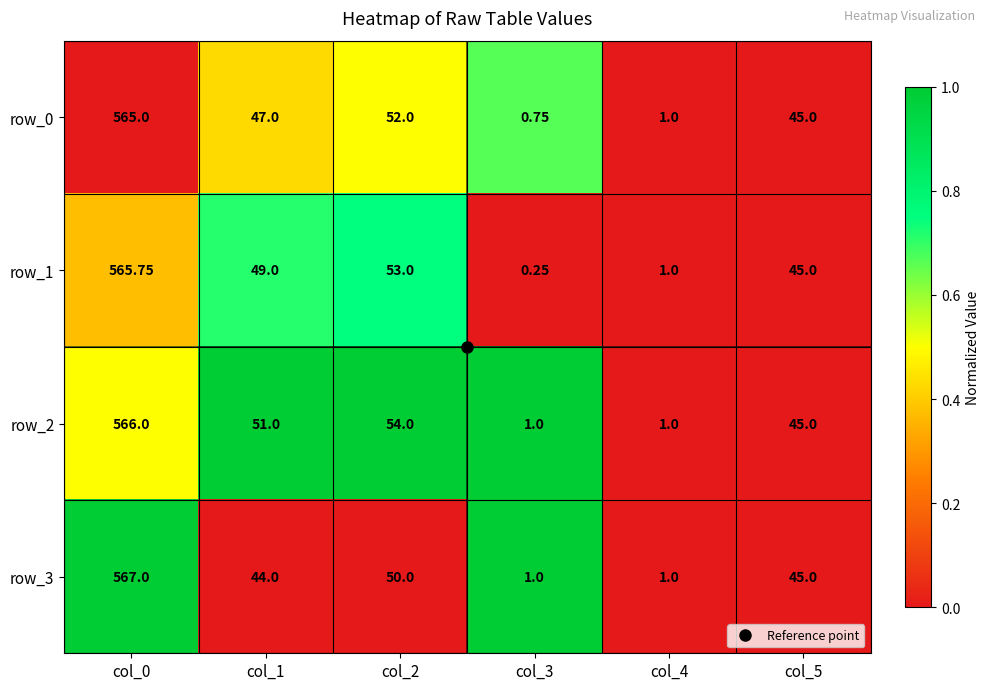

At col_2, list the series in order from largest to smallest.

row_2, row_1, row_0, row_3